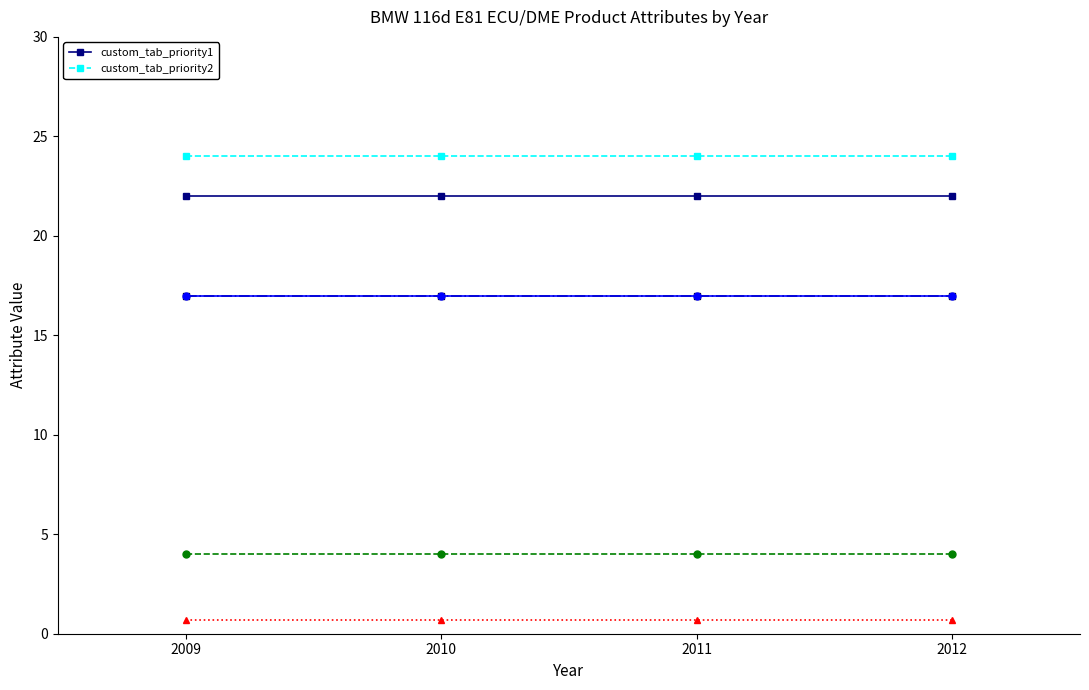

What is the value of the custom_tab_priority2 point at the 4th from the left?

24